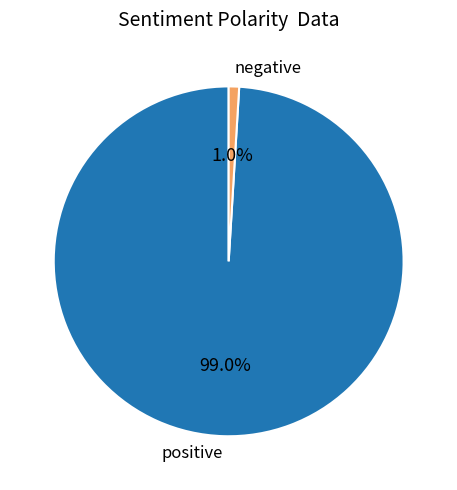

How many slices are in this pie chart?

2